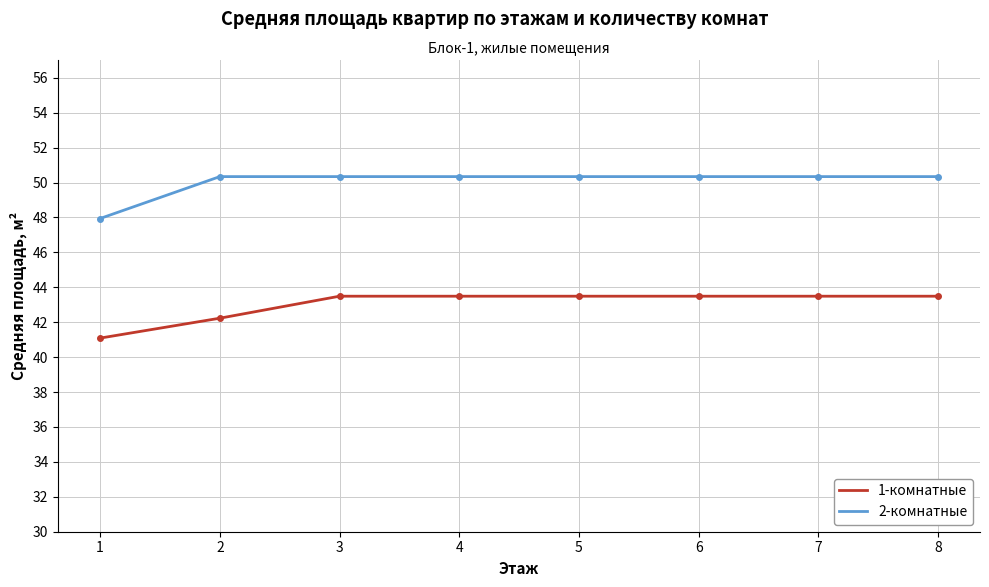

What is the highest value of the 2-комнатные series?

50.3